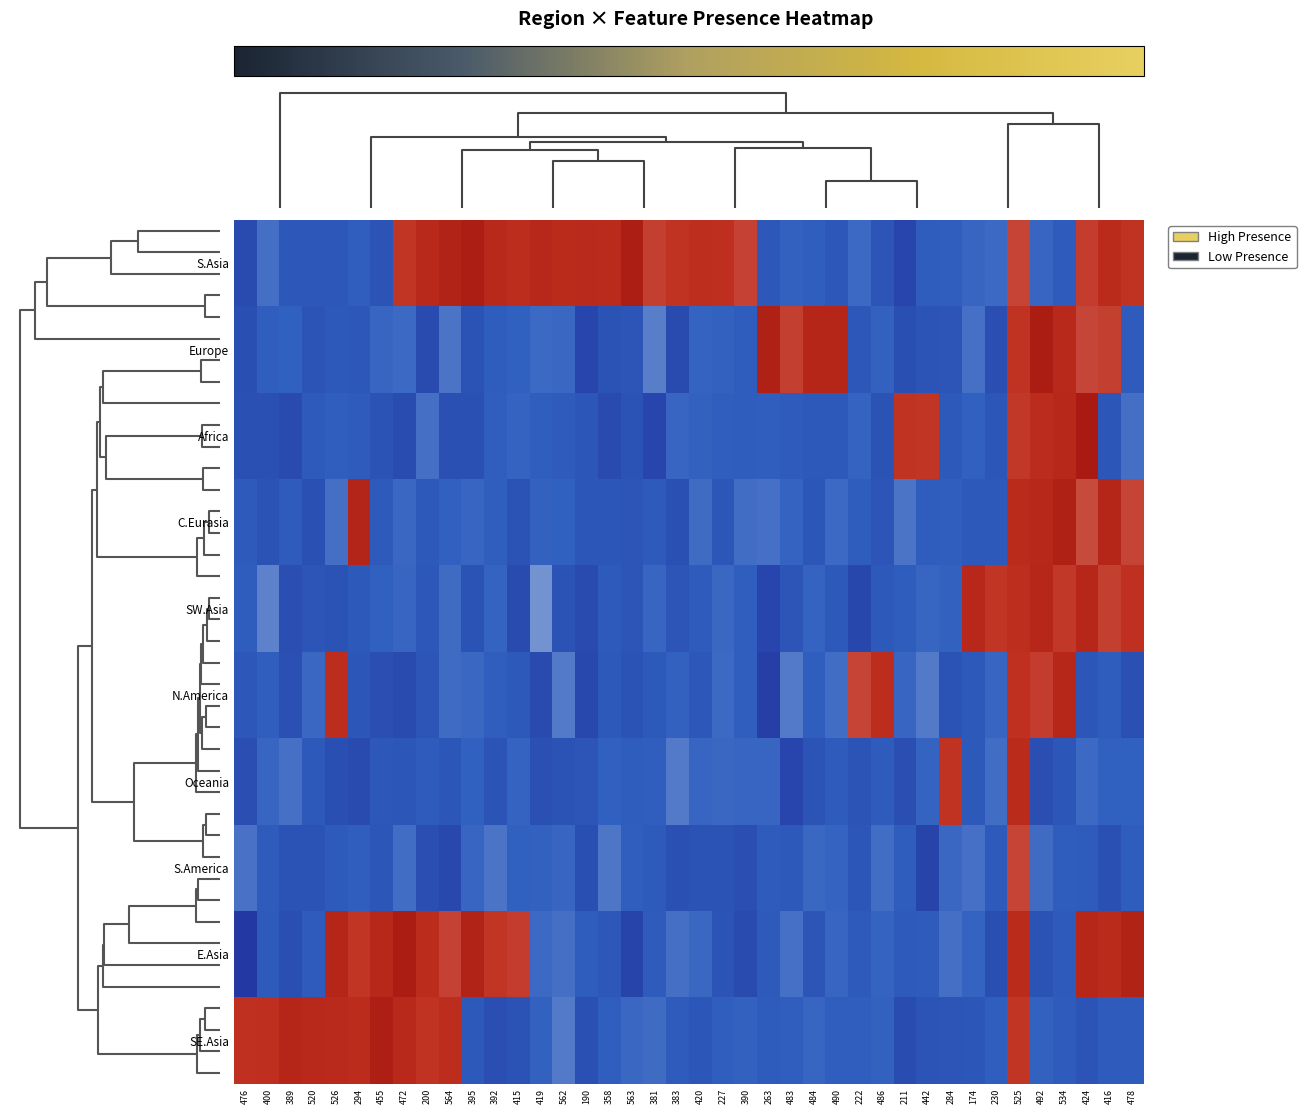

Which series has the largest range (max minus min)?

E.Asia